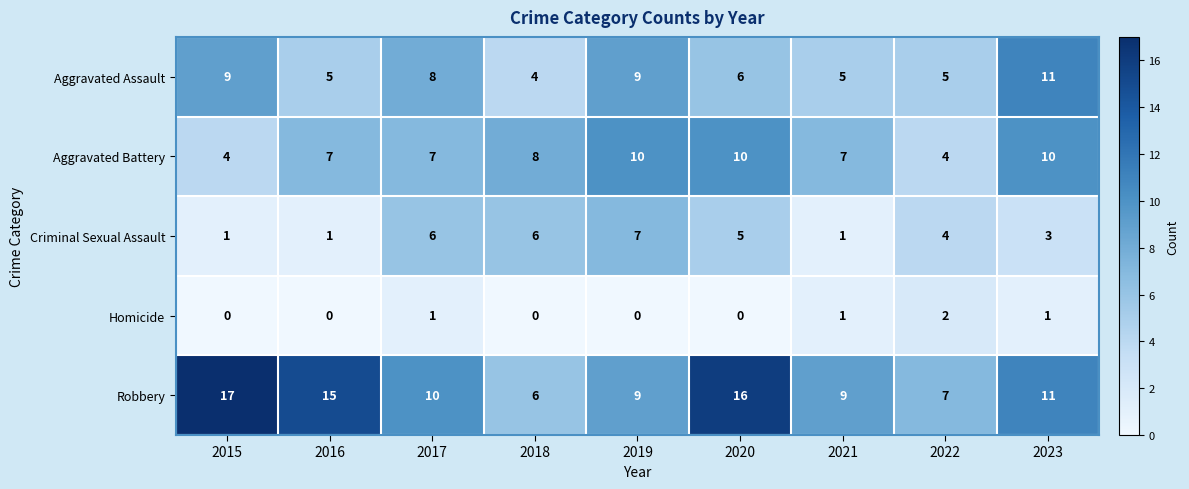

At which label does Criminal Sexual Assault first exceed 4?

2017